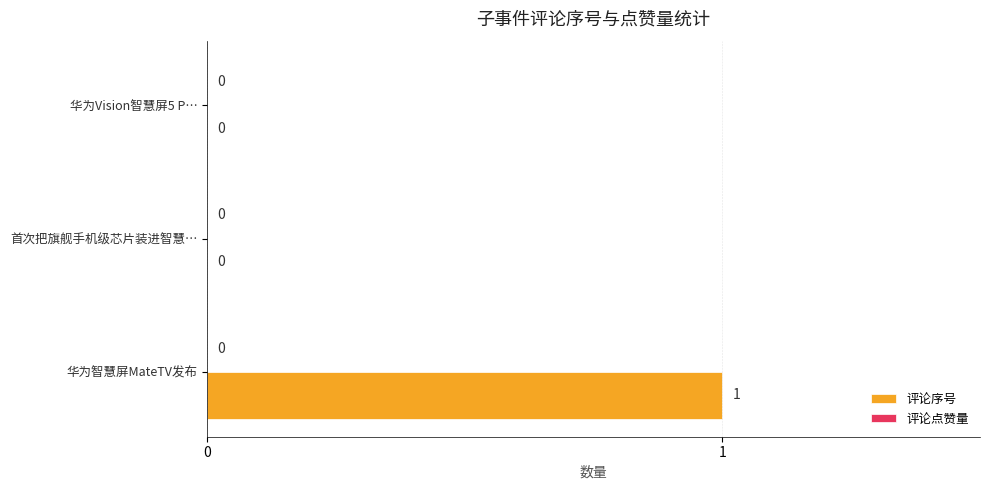

At which category does the chart reach its peak across all series?

华为智慧屏MateTV发布